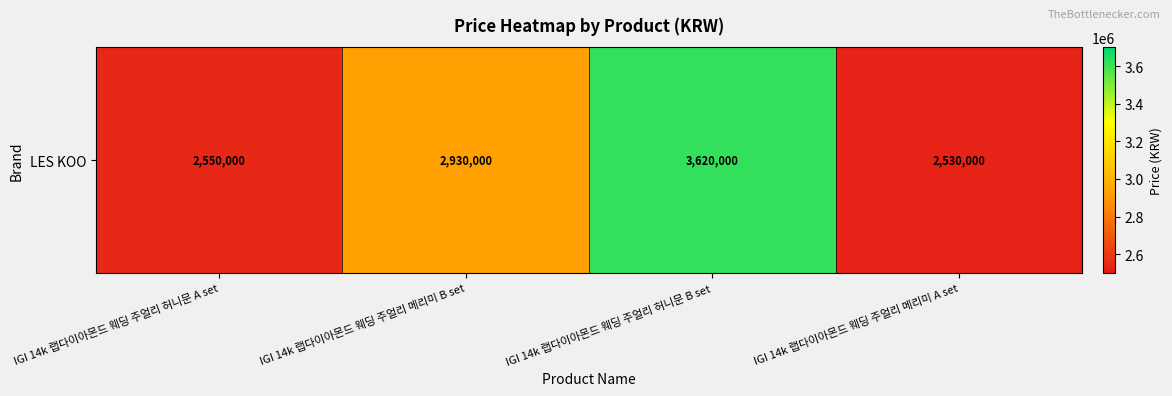

True or false: the data shows 3620000 at IGI 14k 랩다이아몬드 웨딩 주얼리 허니문 B set.

True